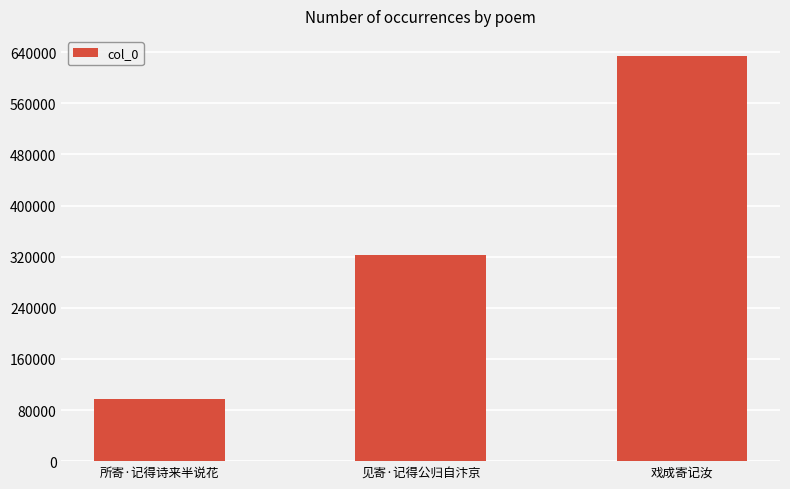

What is the label of the 2nd bar from the right?

见寄·记得公归自汴京